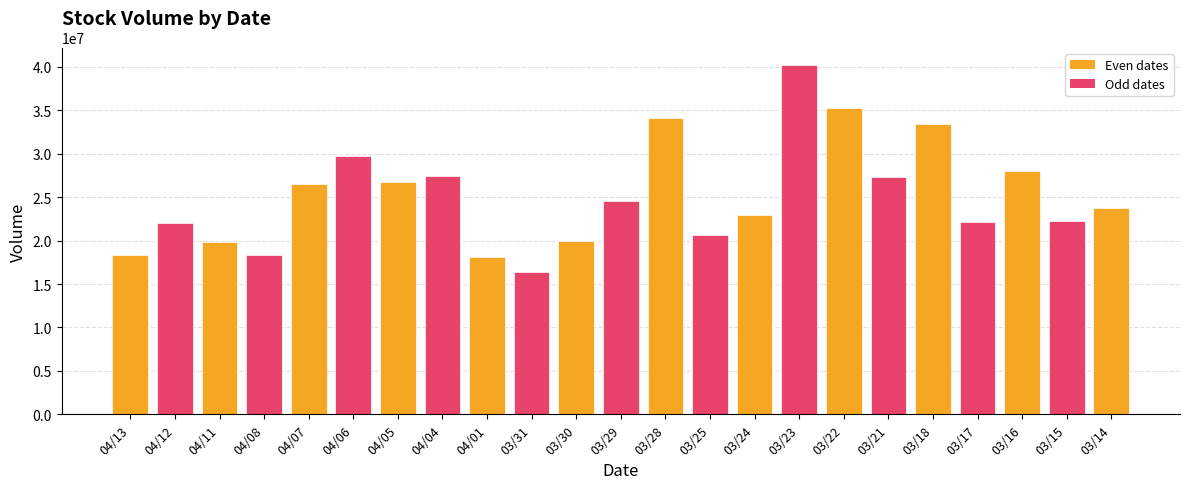

Which has a higher value, 03/16 or 03/22?

03/22